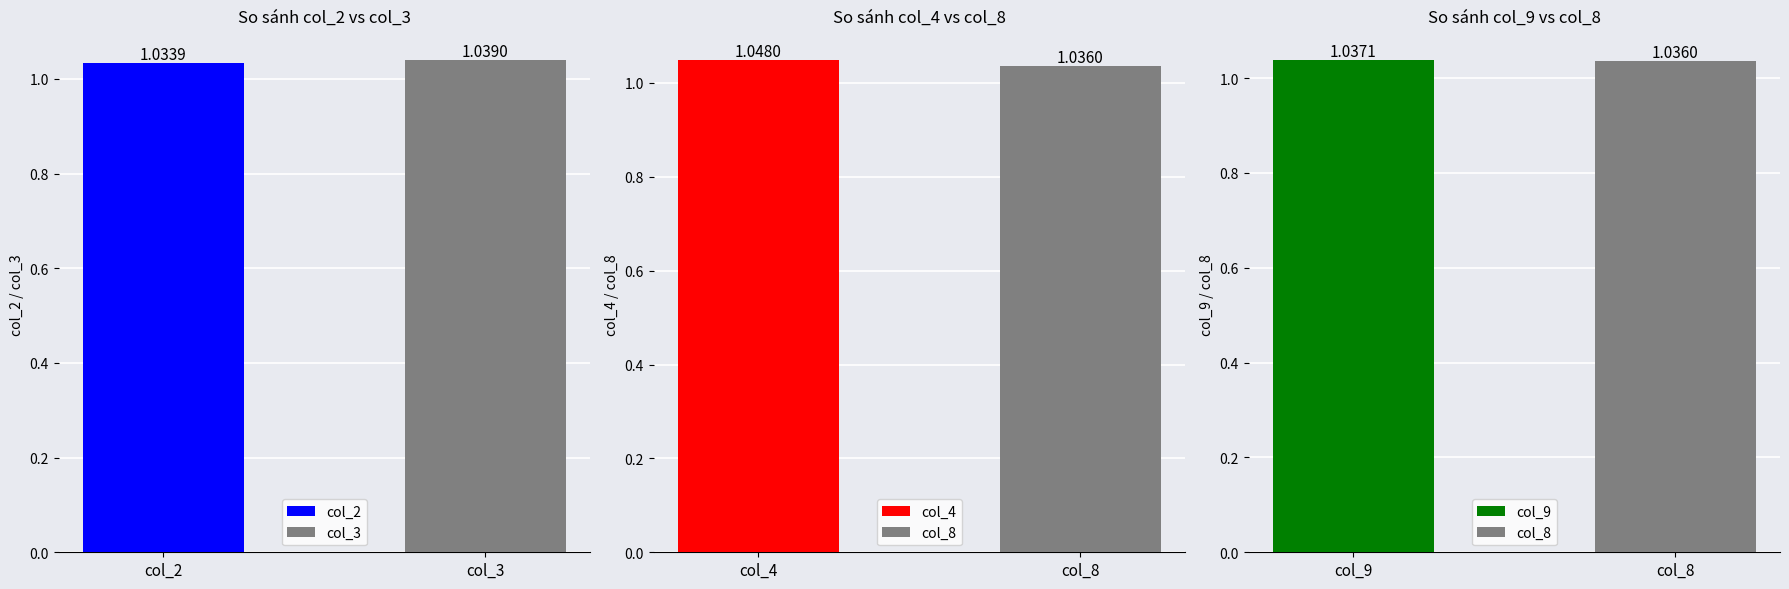

Is the value of col_9 at 13 greater than the value of col_4 at 23?

No